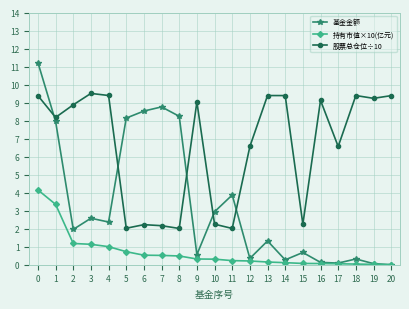

At which label is 基金金额 closest to 5?

11